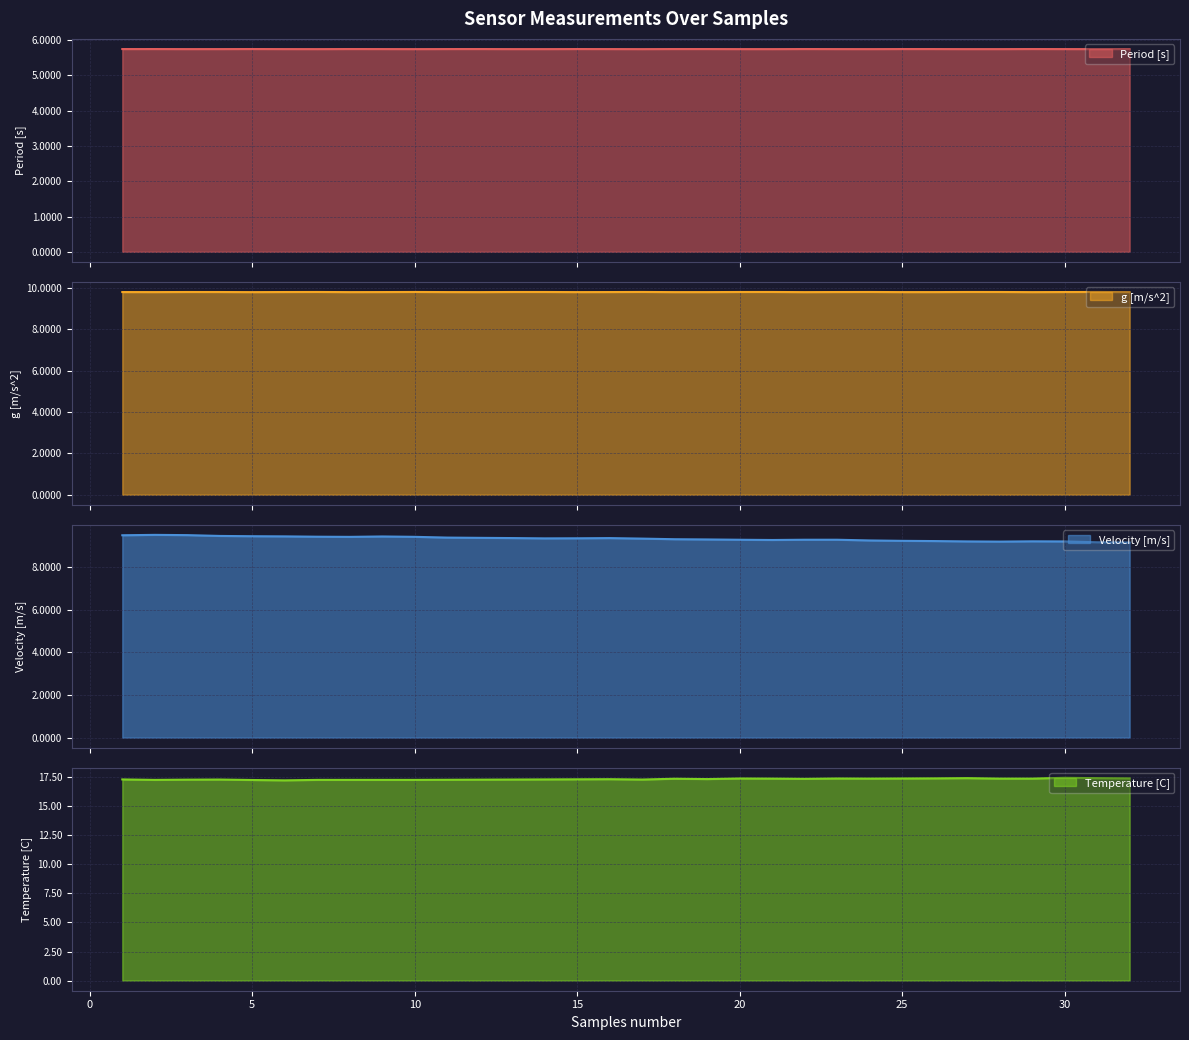

What is the minimum value shown in the chart?

5.7